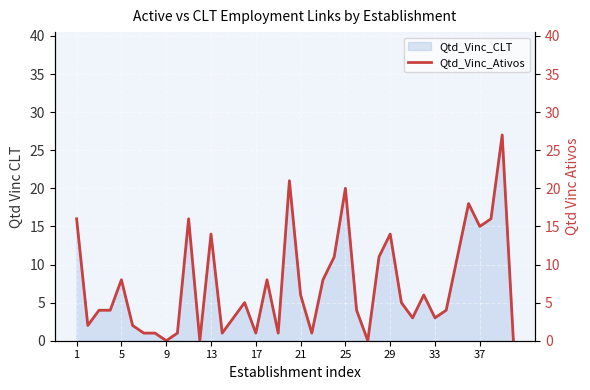

True or false: Qtd_Vinc_CLT has a value of 1 at 17.

True